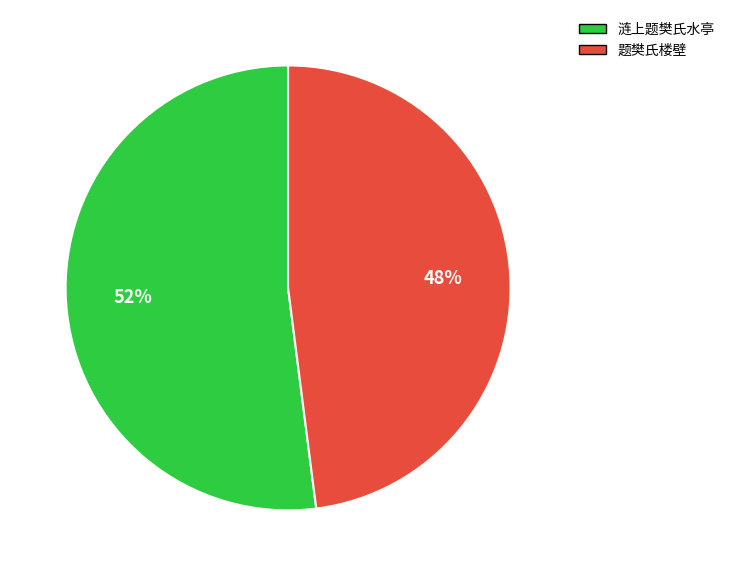

Combined, do 涟上题樊氏水亭 and 题樊氏楼壁 account for over 50%?

Yes